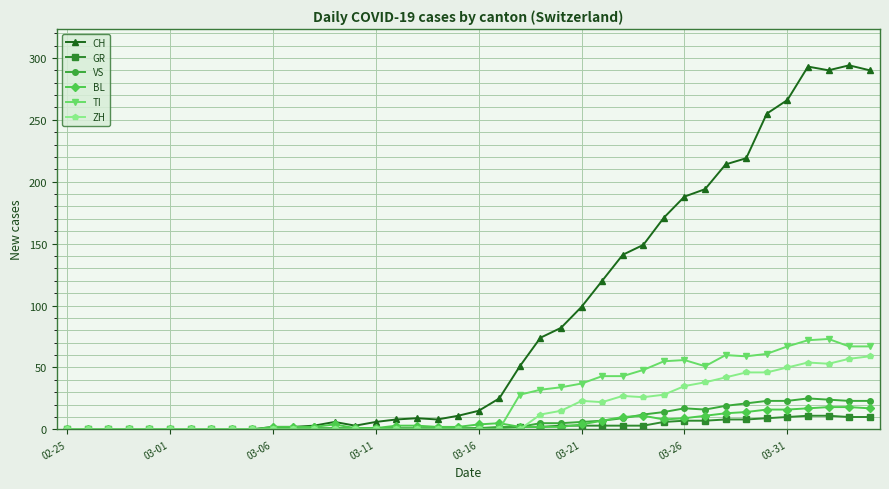

Which series has the largest total across all categories?

CH